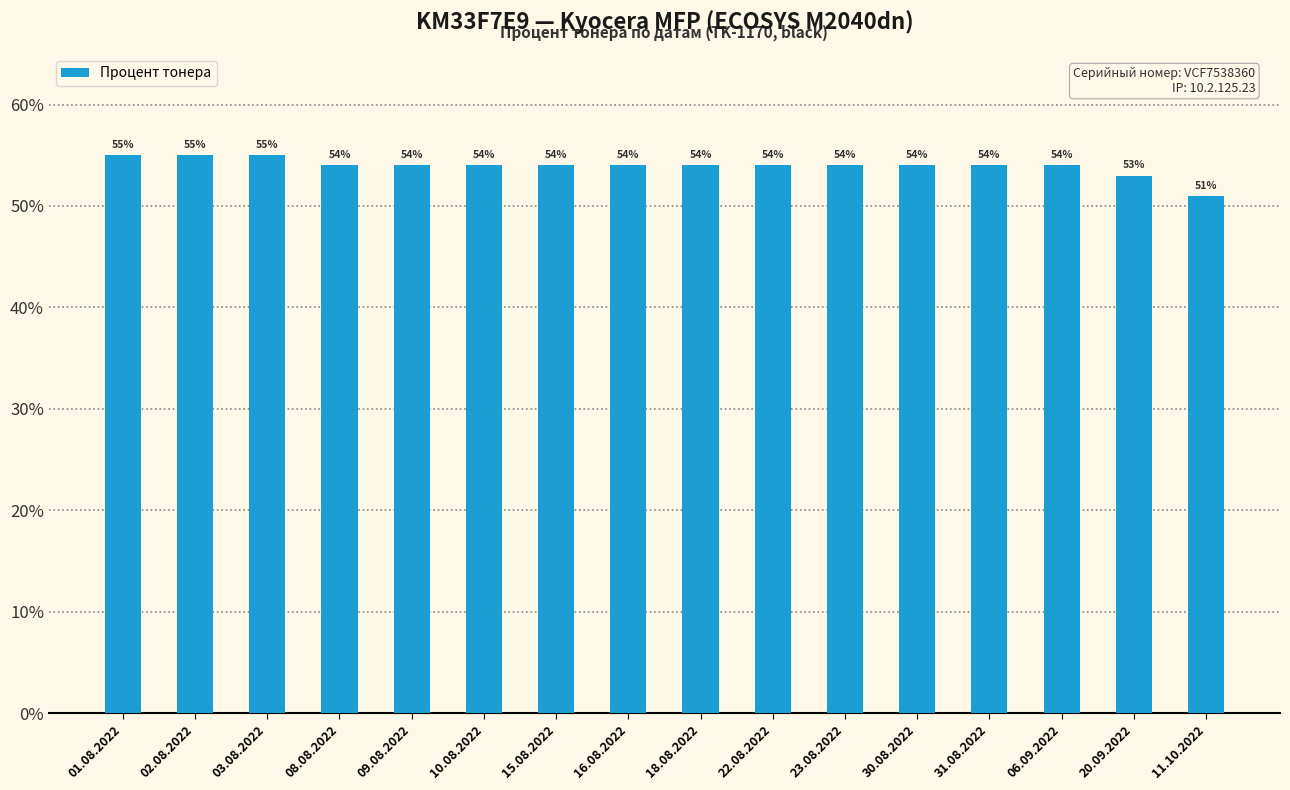

What is the label of the 15th bar from the right?

02.08.2022